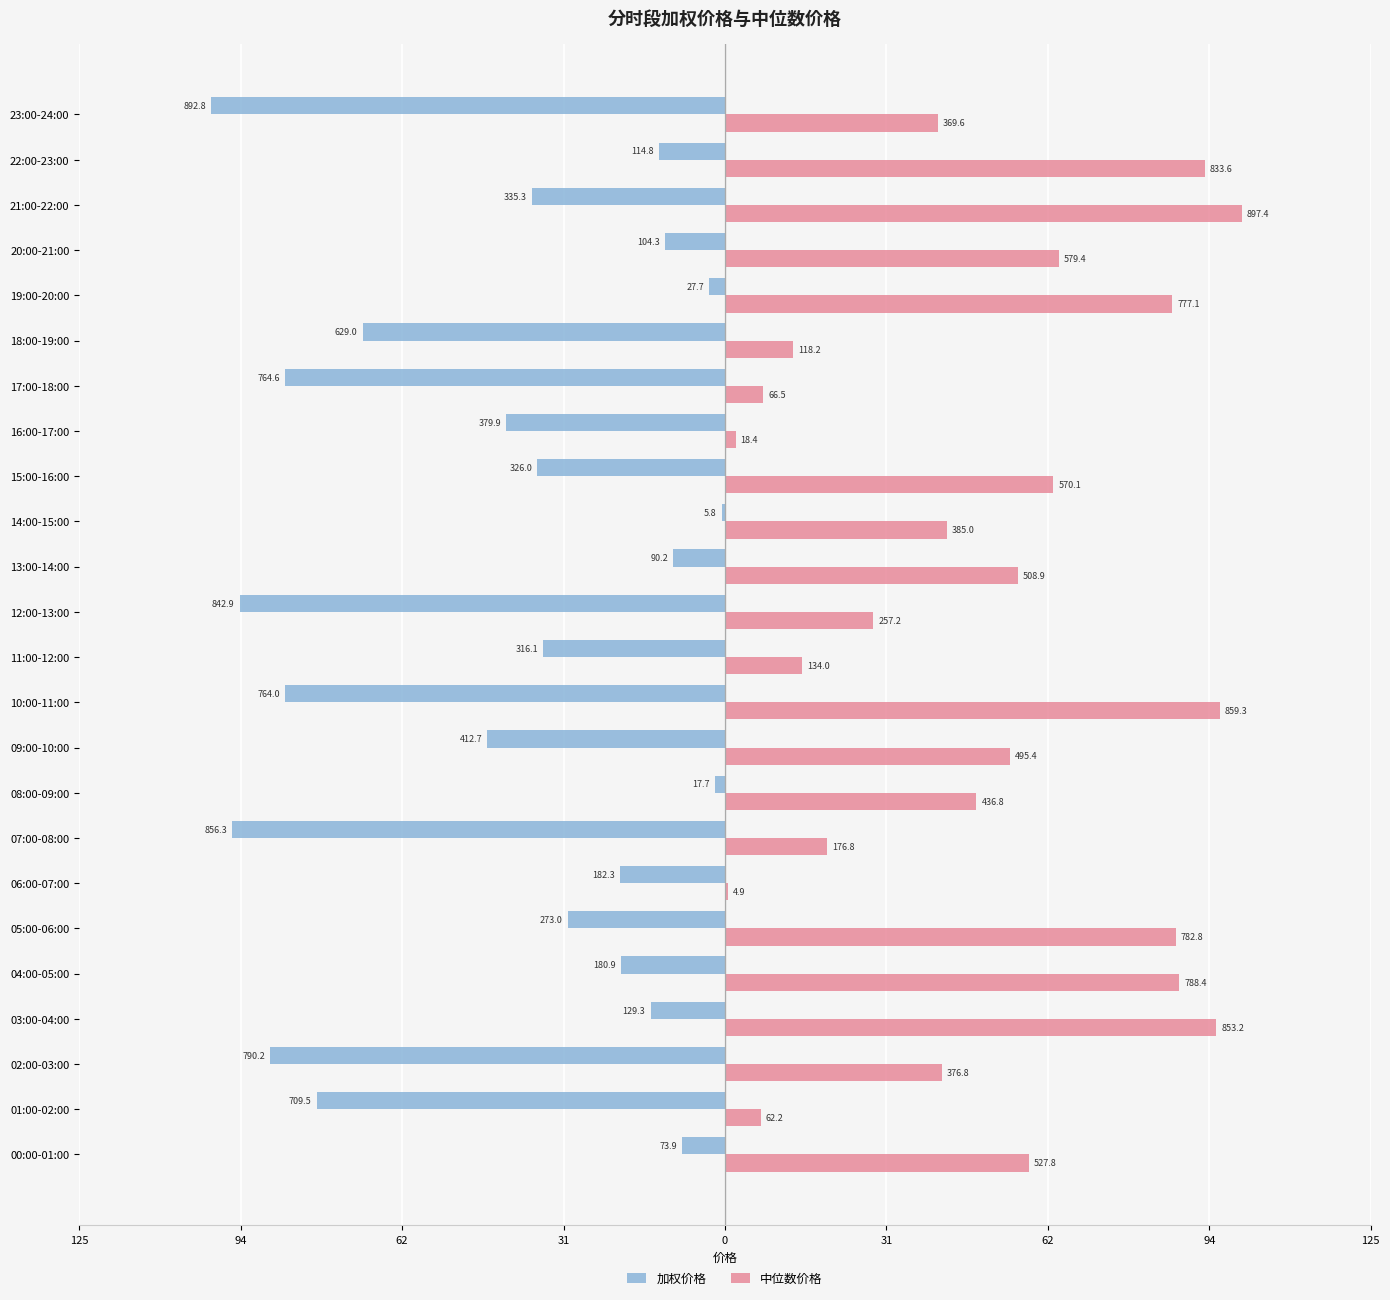

What are all the series names shown in the legend?

加权价格, 中位数价格